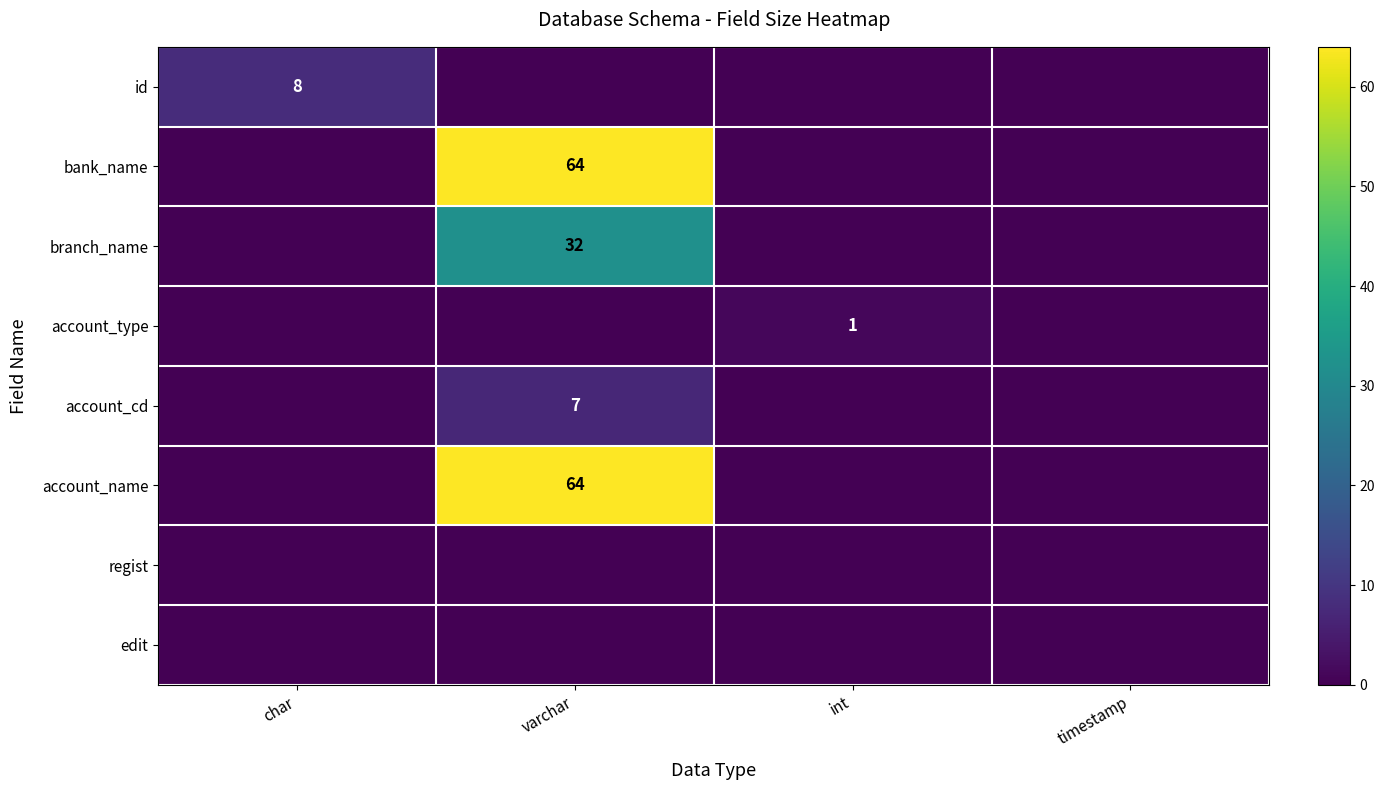

At which category is the sum across all series the highest?

varchar